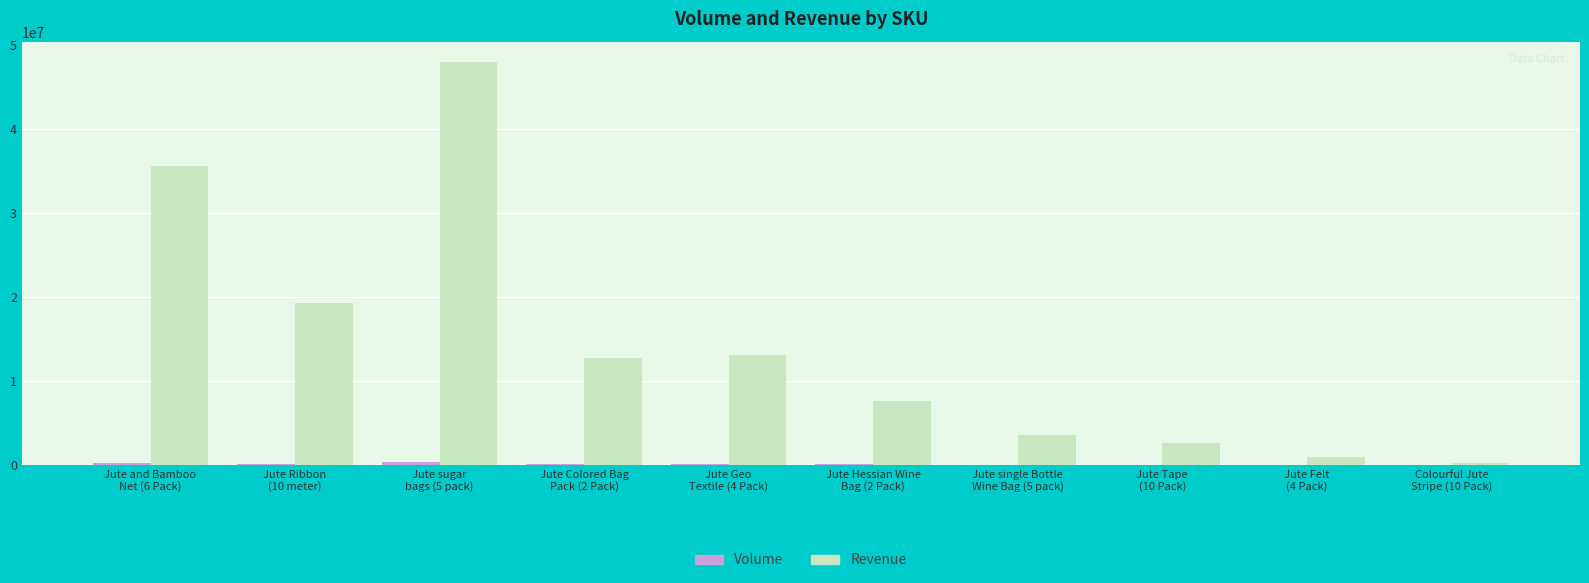

Which series has the largest total across all categories?

Revenue